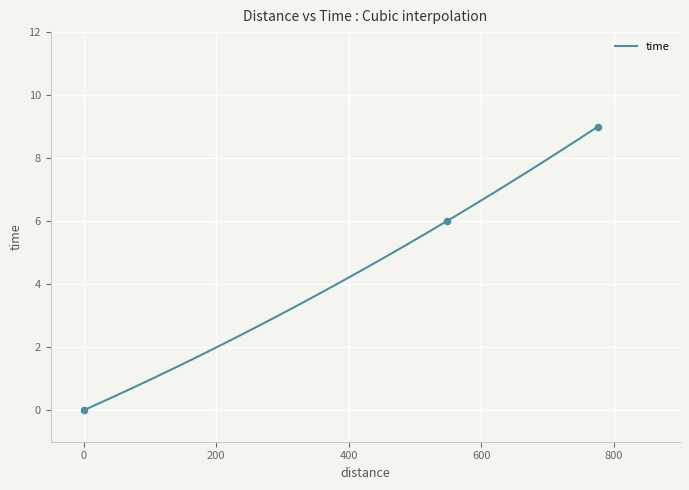

What is the change in value from 548 to 776?

+3